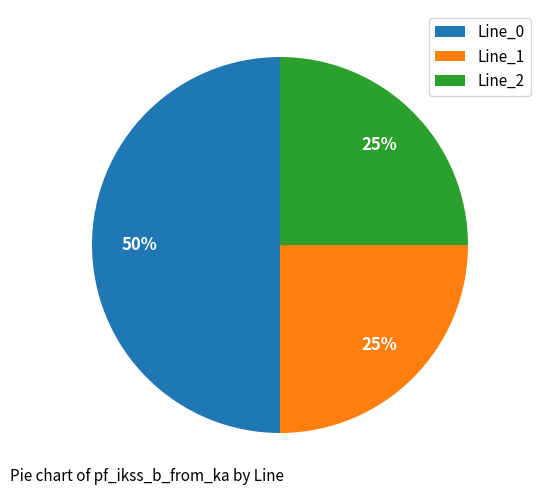

Count the number of slices in the pie.

3